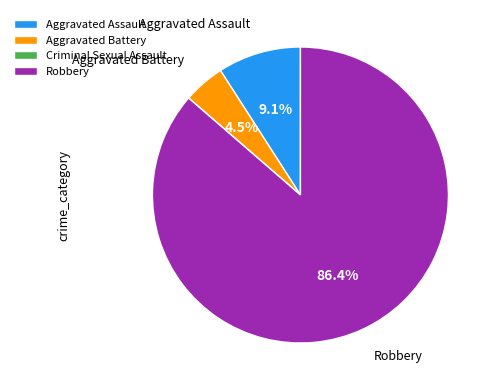

How much of the chart is everything except Aggravated Battery?

95.5%